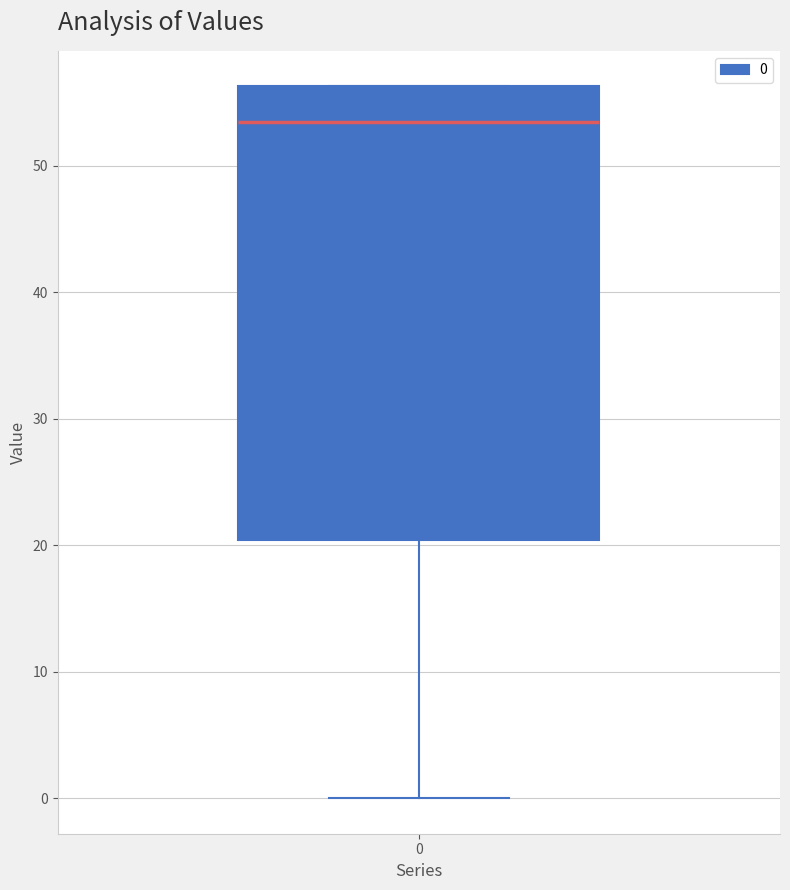

Transcribe this box plot: give where the median line is, the range the box spans, and where the two whiskers end, as read against the y-axis. The values are not printed on the chart, so give them approximately, as read against the axis.

median 53, box 20 to 56, whiskers 0 to 56